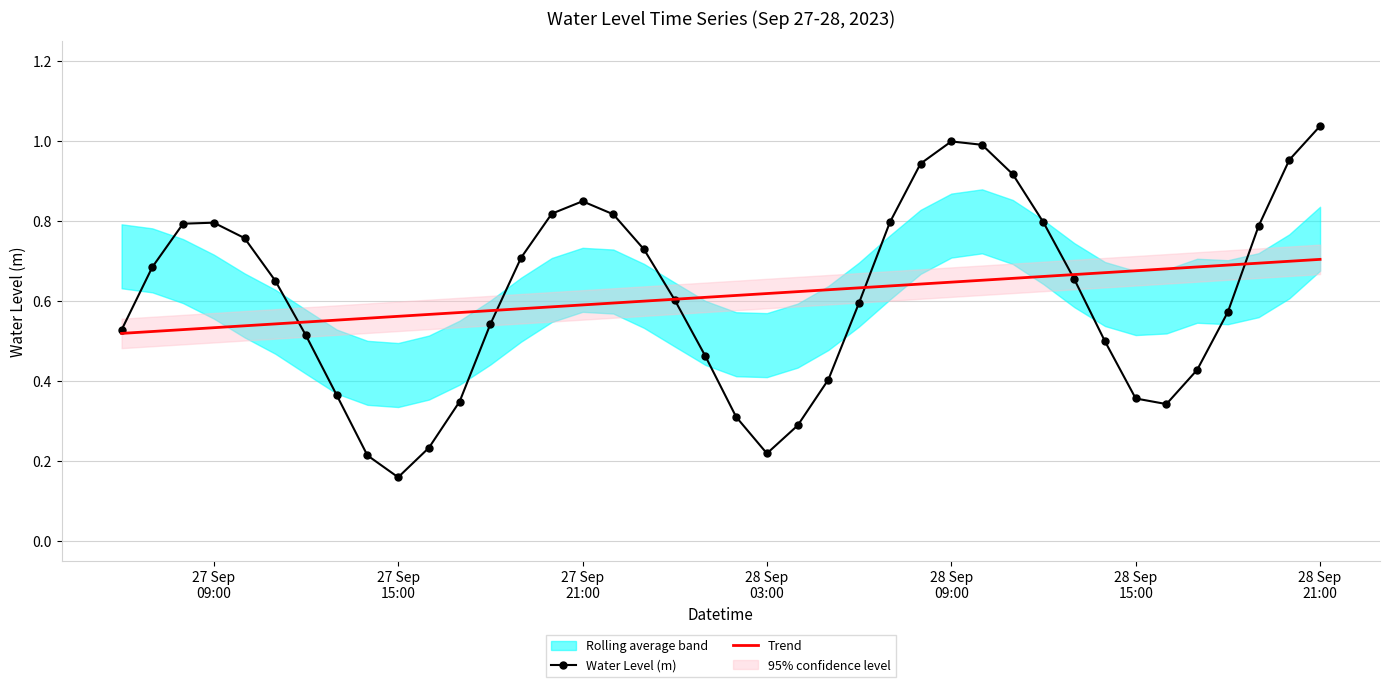

Is this an area chart (filled region under the line)?

No